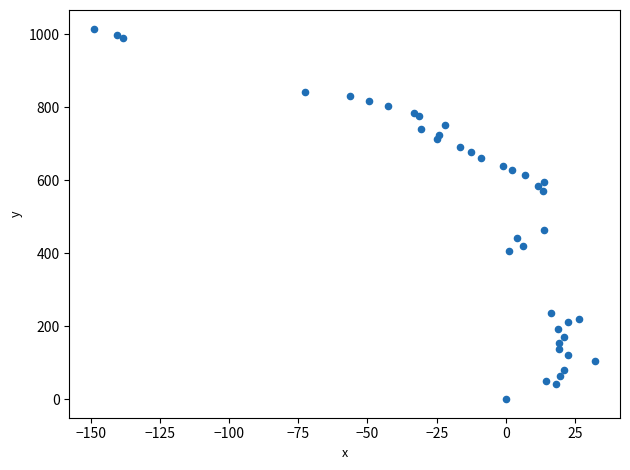

What Y value in the scatter plot is closest to 507?

462.7